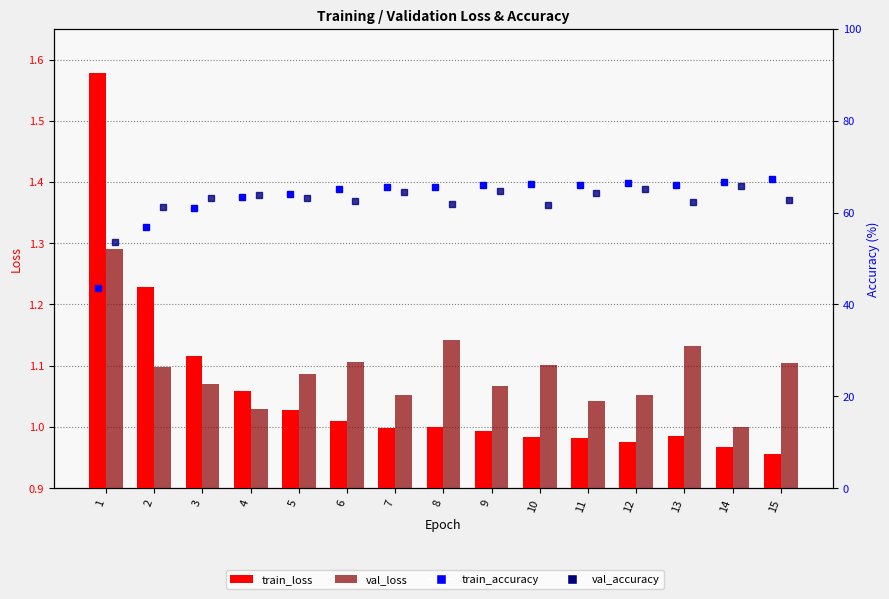

Rank the categories by val_accuracy value from lowest to highest.

1, 2, 10, 8, 13, 6, 15, 3, 5, 4, 11, 7, 9, 12, 14